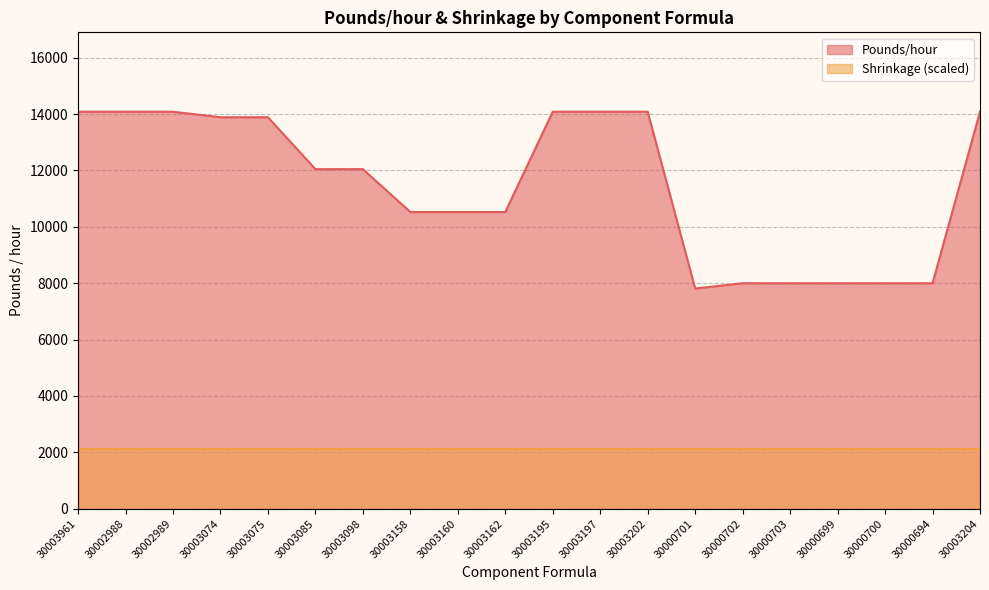

How many interior local valleys (lower than both neighbors) does the data have?

1